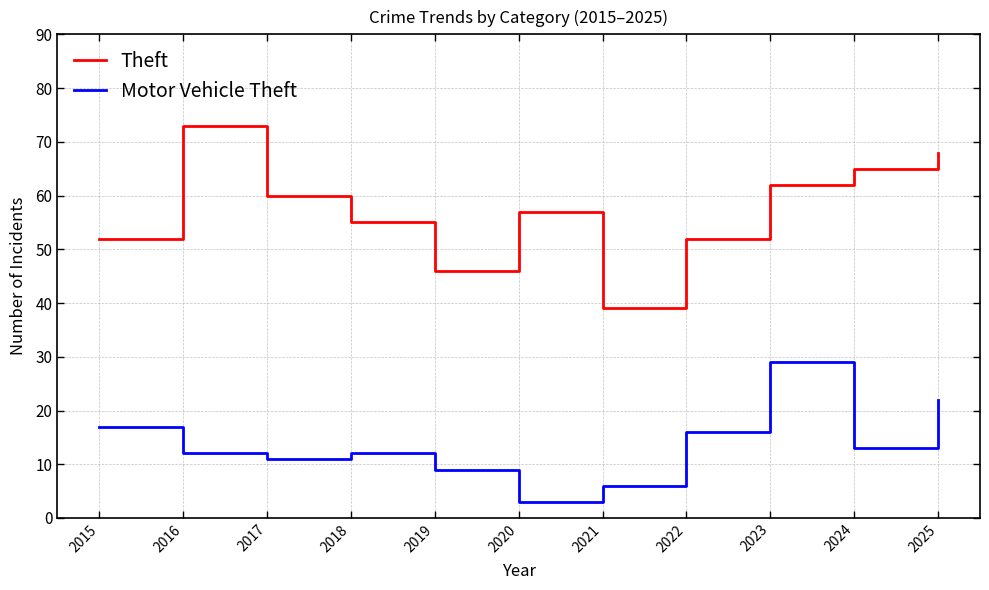

Is the value of Motor Vehicle Theft at 2024 greater than the value of Theft at 2024?

No